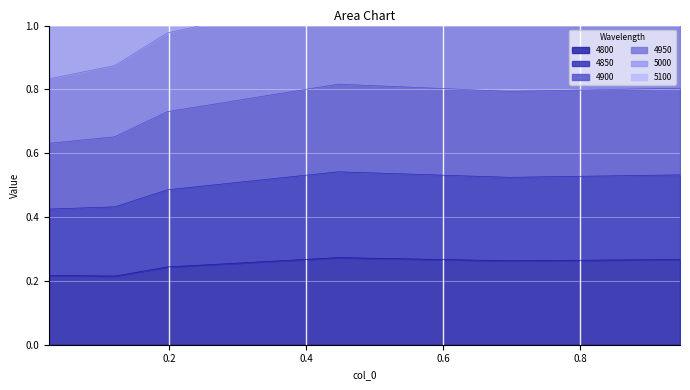

In 4950, how many points are higher than both neighbors (excluding endpoints)?

1